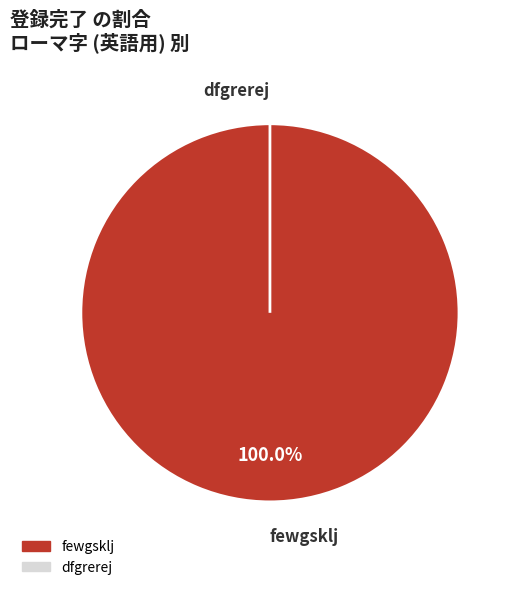

How many slices are in this pie chart?

2